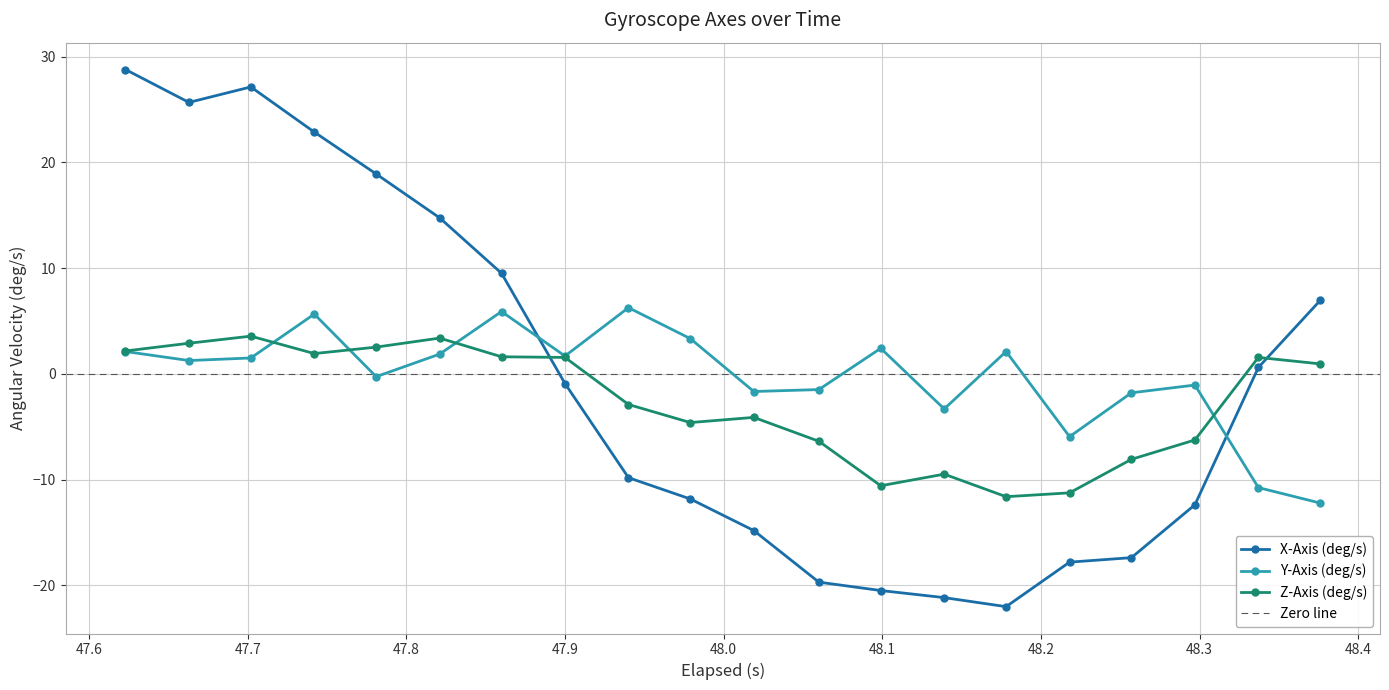

Reading left to right, extract all data points from this chart.

X-Axis (deg/s): 28.8	25.7	27.1	22.9	18.9	14.8	9.5	-0.9	-9.8	-11.8	-14.8	-19.7	-20.5	-21.2	-22.0	-17.8	-17.4	-12.4	0.6	6.9
Y-Axis (deg/s): 2.1	1.3	1.5	5.6	-0.3	1.9	5.9	1.7	6.3	3.3	-1.7	-1.5	2.4	-3.3	2.1	-5.9	-1.8	-1.1	-10.8	-12.2
Z-Axis (deg/s): 2.2	2.9	3.6	1.9	2.5	3.4	1.6	1.6	-2.9	-4.6	-4.1	-6.4	-10.6	-9.5	-11.6	-11.3	-8.1	-6.3	1.6	0.9